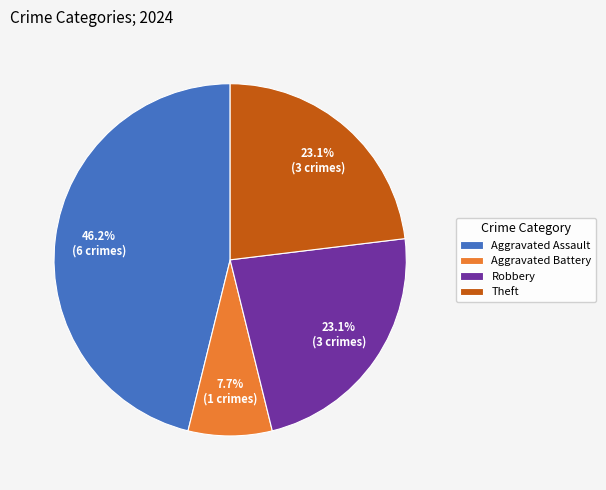

To the nearest percent, what is the difference between the largest and smallest slice percentages?

38%